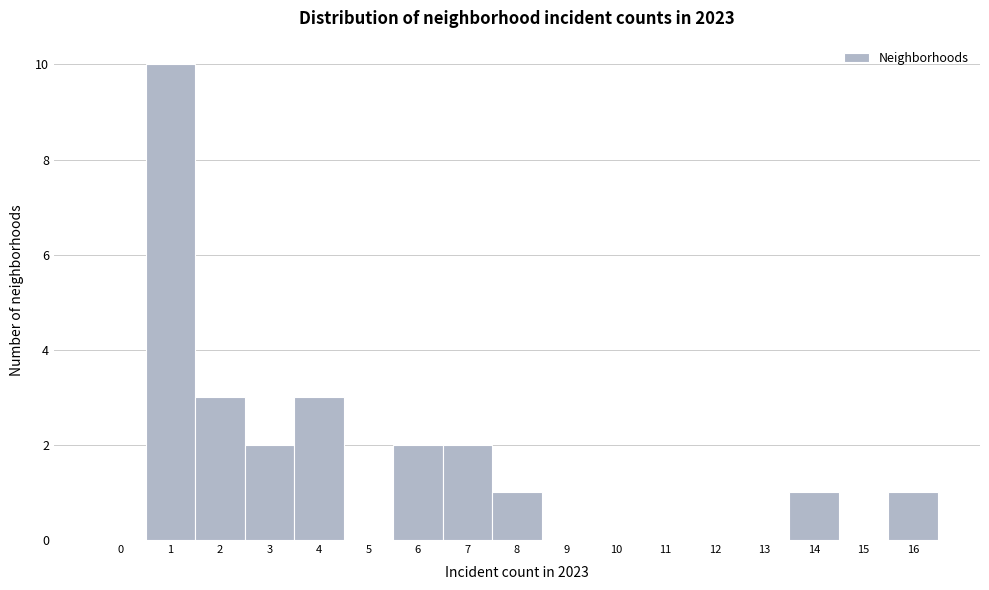

How tall is the bar that spans 15.5 to 16.5 on the x-axis? The values are not printed on the chart, so give them approximately, as read against the axis.

1